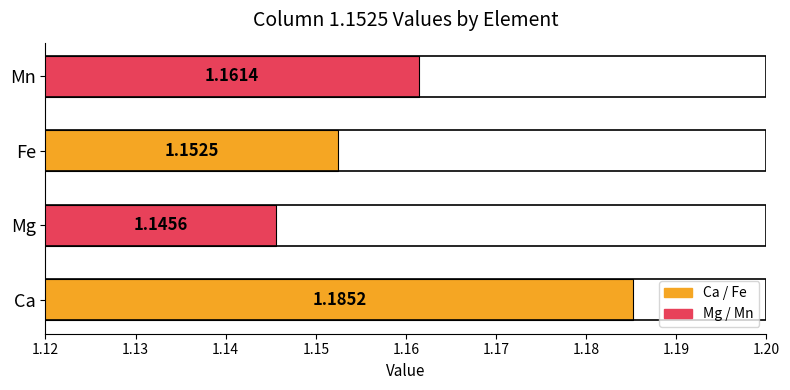

List the labels in order of value, smallest first.

Mg, Fe, Mn, Ca